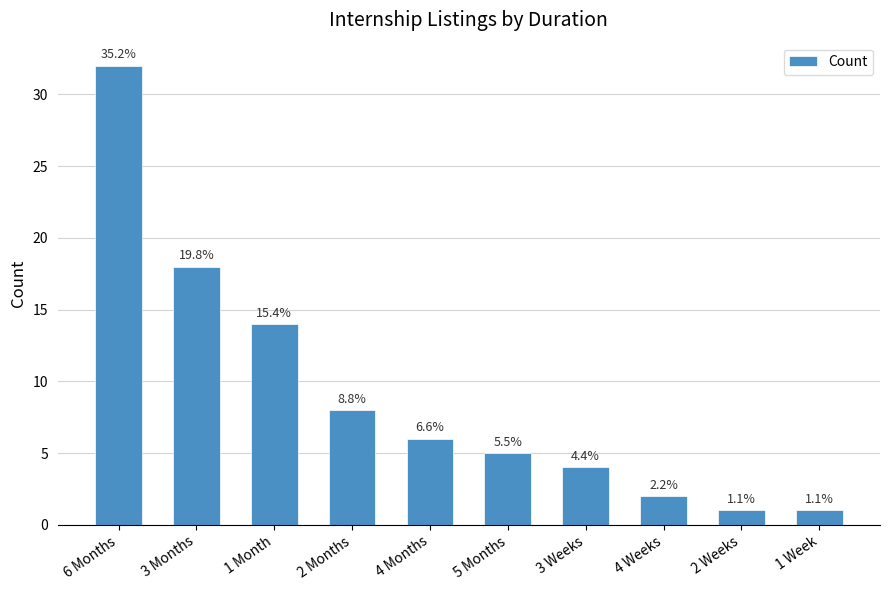

Are the bars horizontal?

No